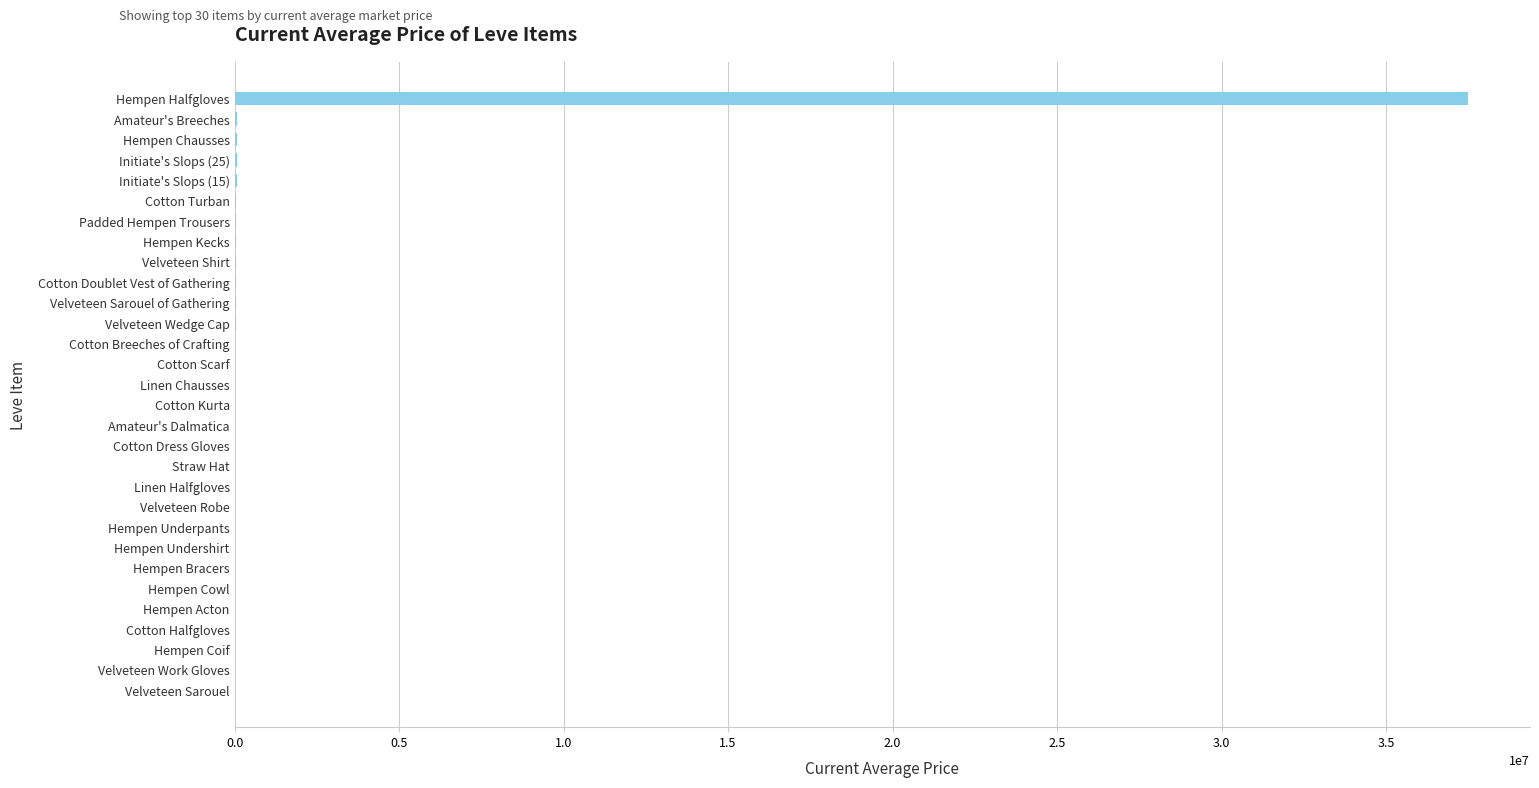

What is the sum of all values?

38204272.0